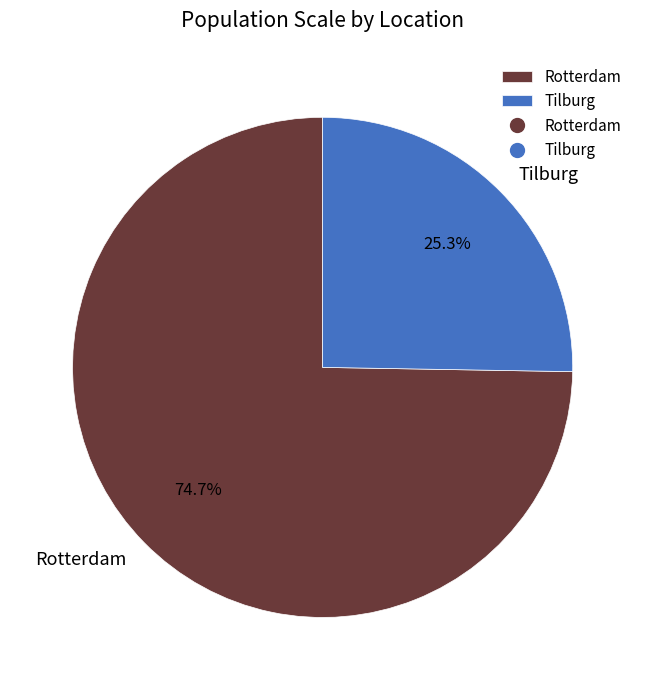

Is the sum of Rotterdam and Tilburg greater than half?

Yes